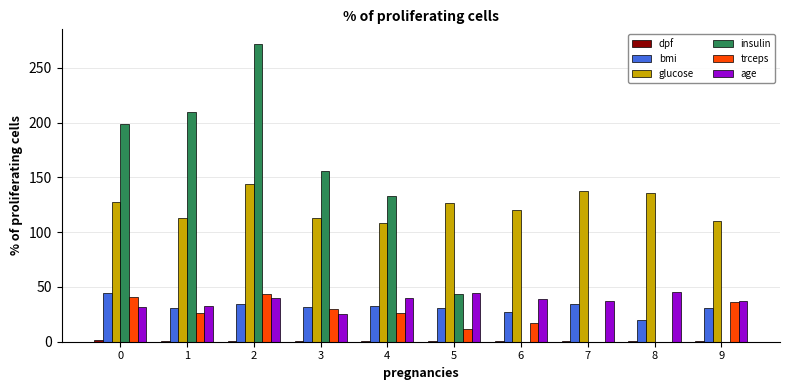

What is the greatest value displayed?

271.5